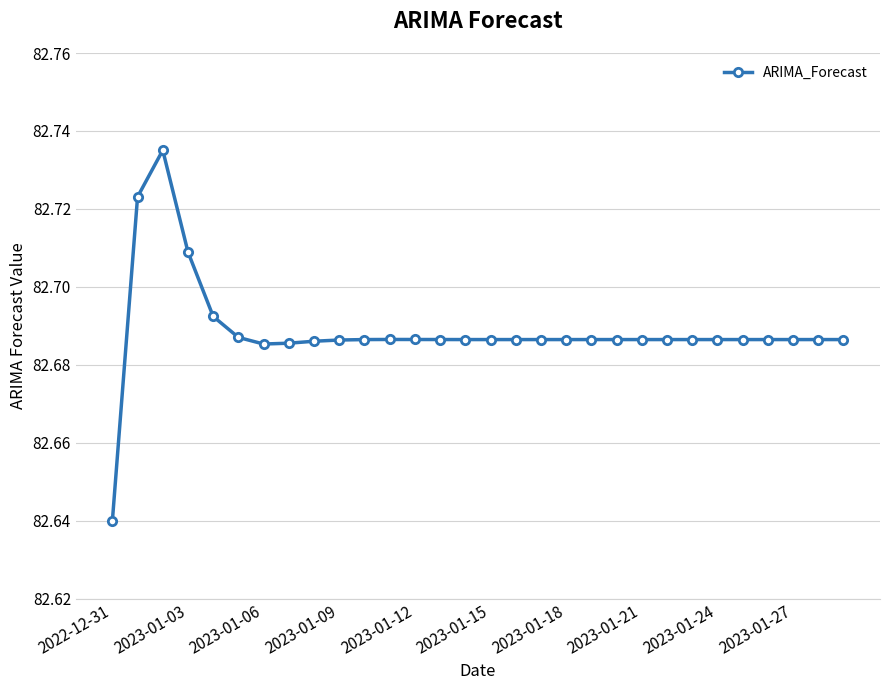

True or false: the data has more than 0 interior local peaks.

True